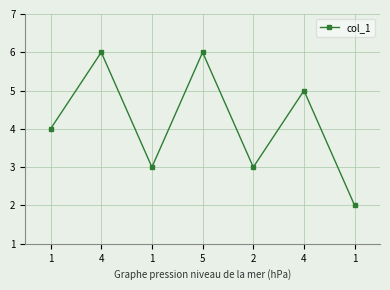

At which category does the chart reach its peak across all series?

4